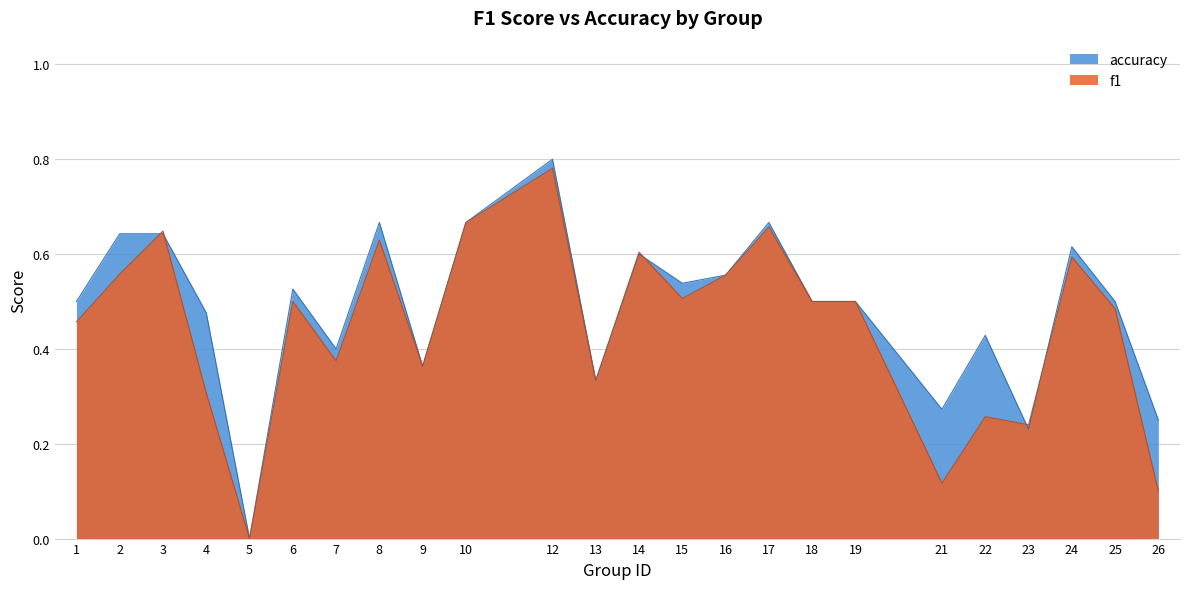

Where is the first local minimum for accuracy?

5